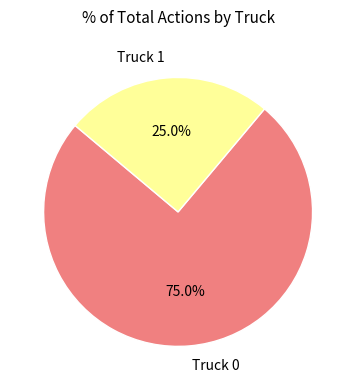

To the nearest percent, what percentage of the pie is Truck 0?

75%